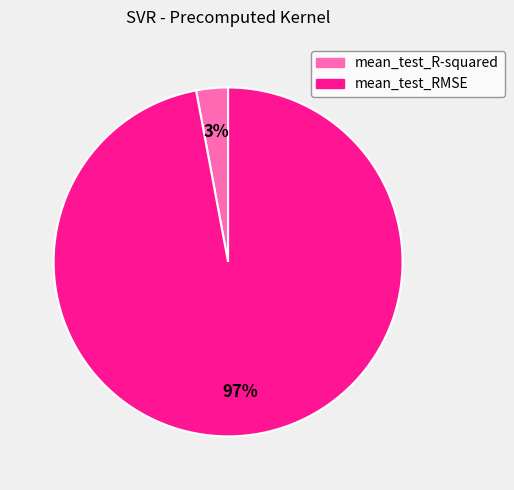

Between mean_test_R-squared and mean_test_RMSE, which is larger?

mean_test_RMSE